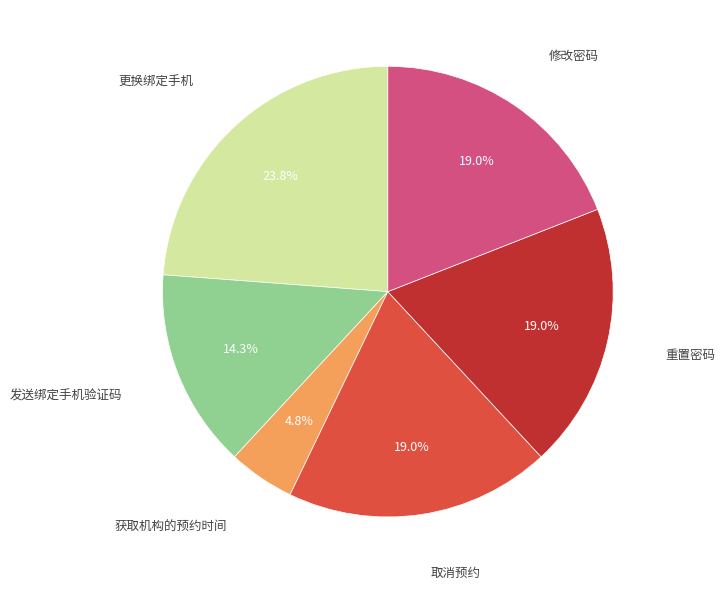

Is there any slice that represents more than half of the pie?

No